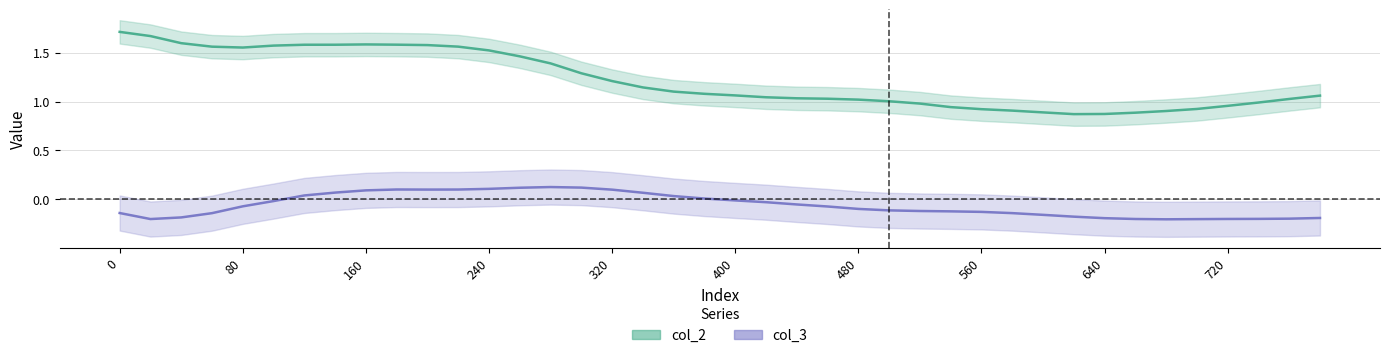

Which series has the largest total across all categories?

col_2